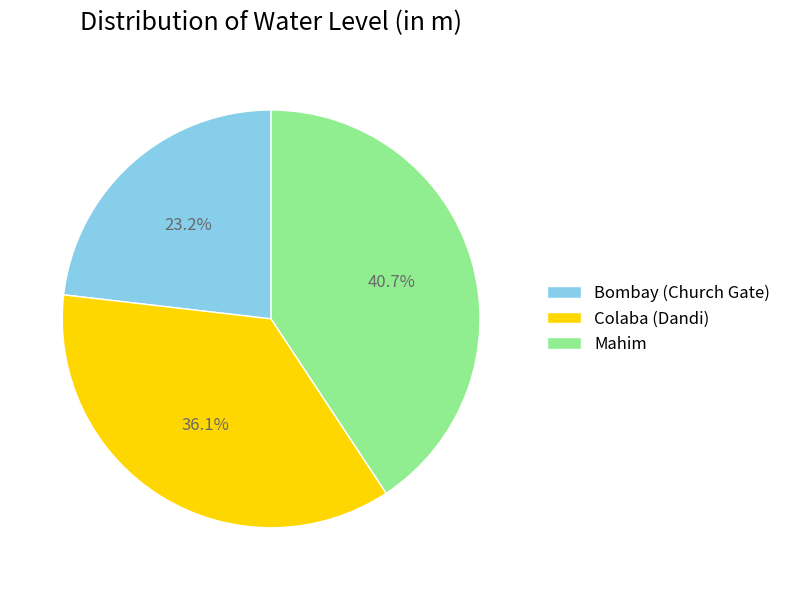

How much of the chart is everything except Colaba (Dandi)?

63.9%